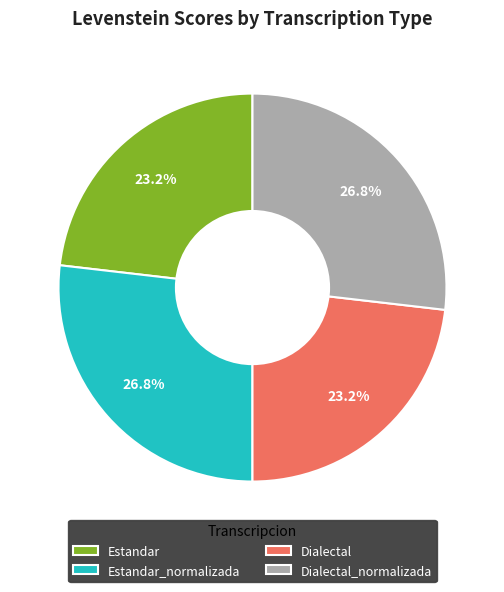

How much of the chart is everything except Dialectal_normalizada?

73.2%